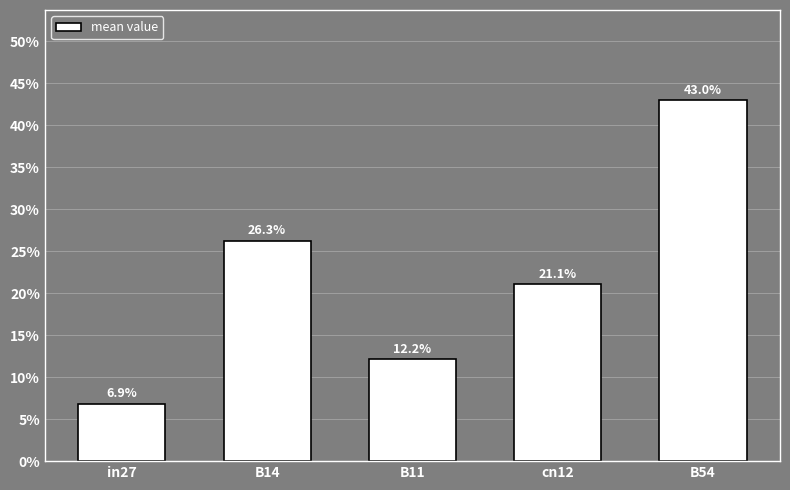

What is the greatest value displayed?

0.4